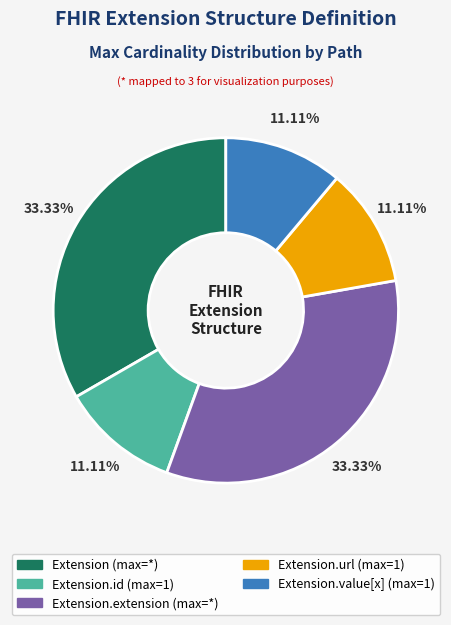

Does any single category account for the majority?

No